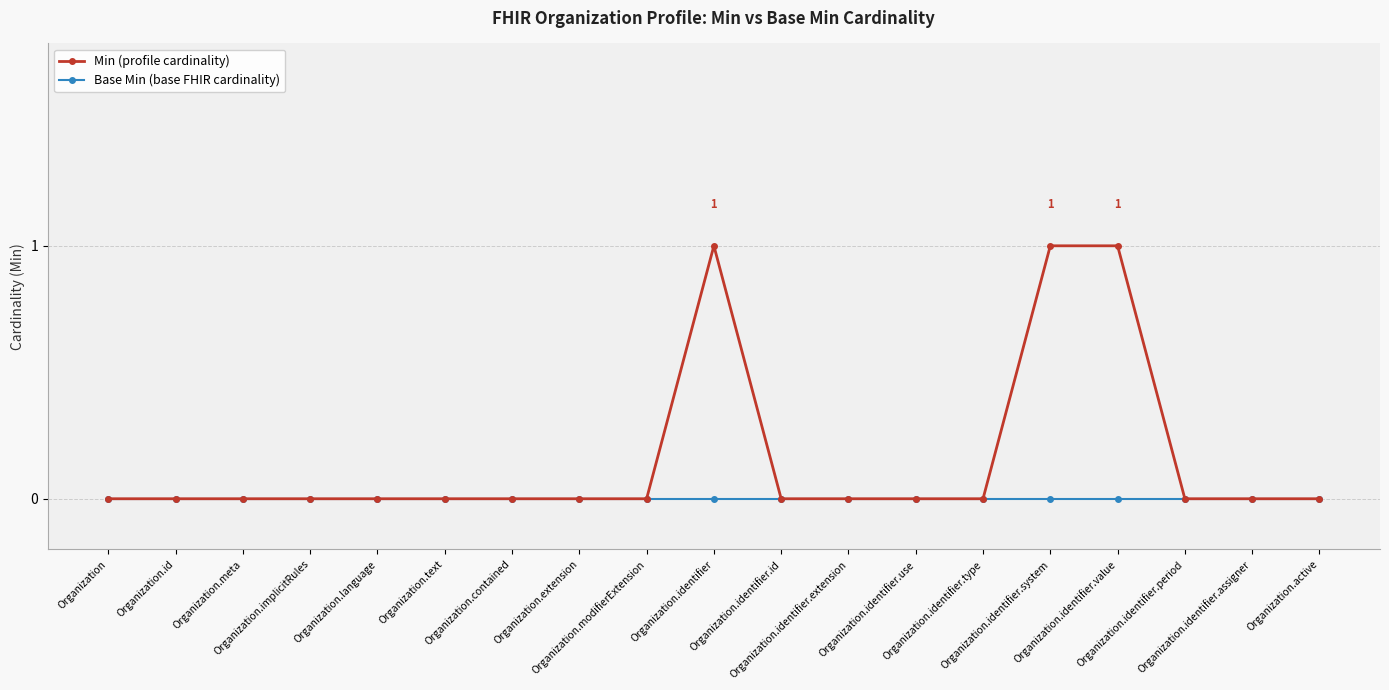

True or false: Min (profile cardinality) has more than 0 interior local peaks.

True